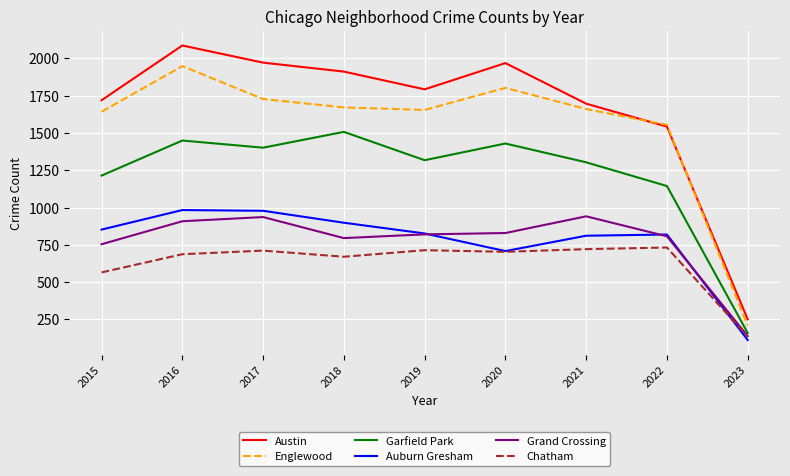

Does the chart display data point markers on the line(s)?

No